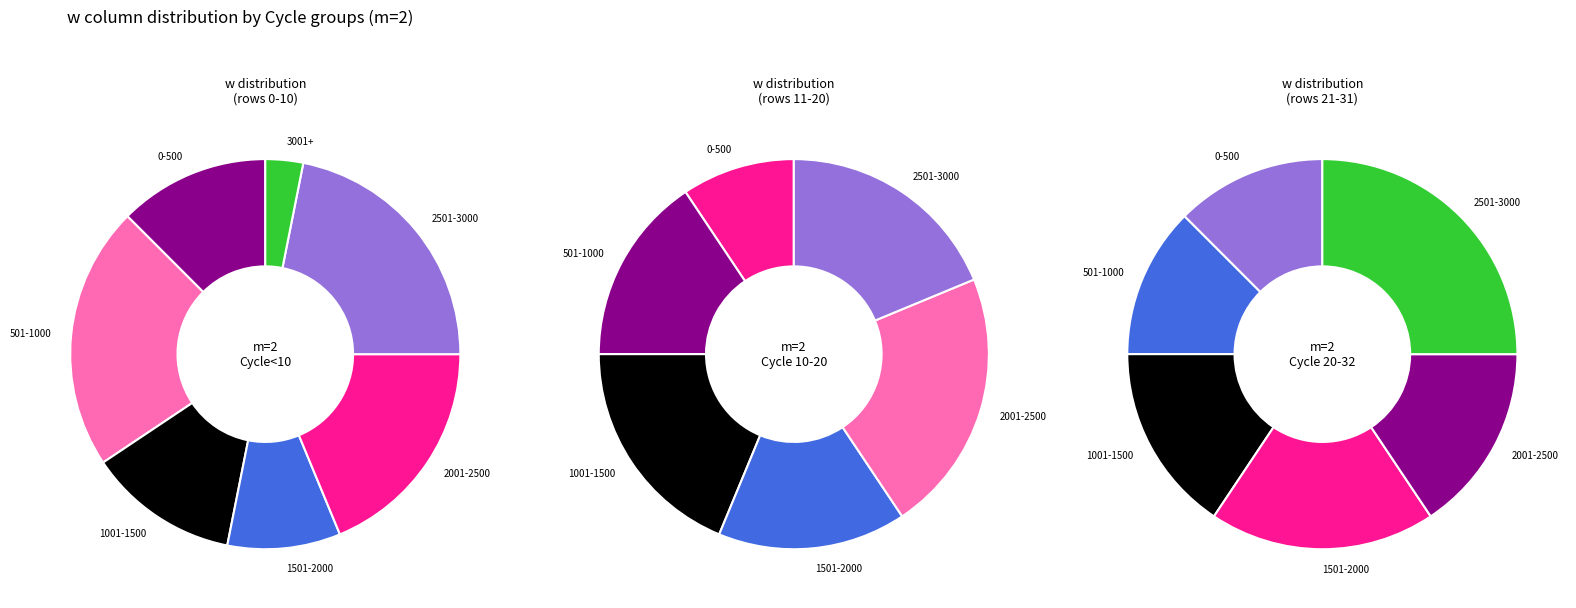

The m=2(6) slice represents 26% of the pie. True or false?

False